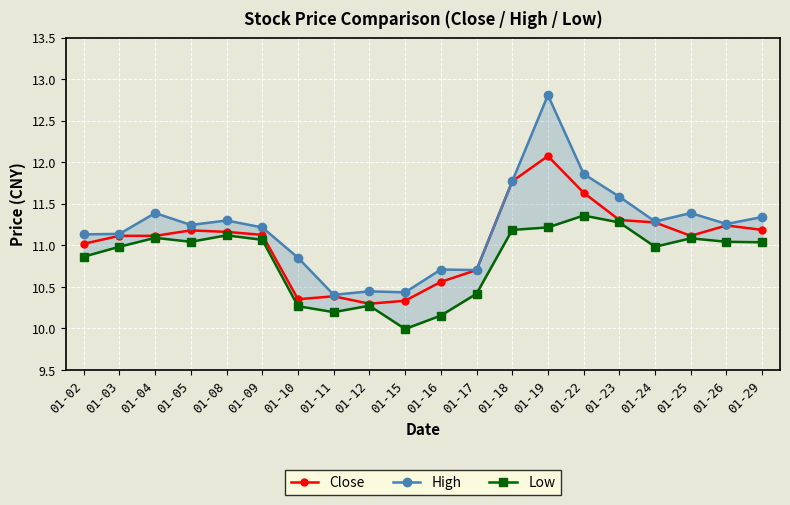

The value of Low at 01-05 is 19.3. True or false?

False